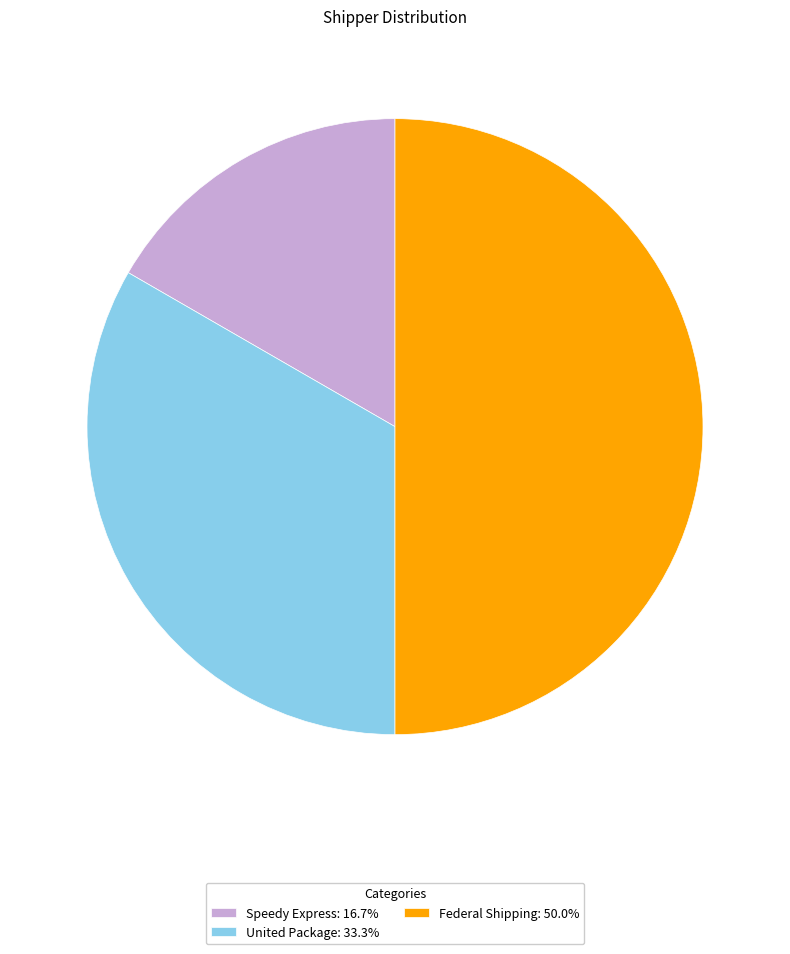

How many slices are in this pie chart?

3